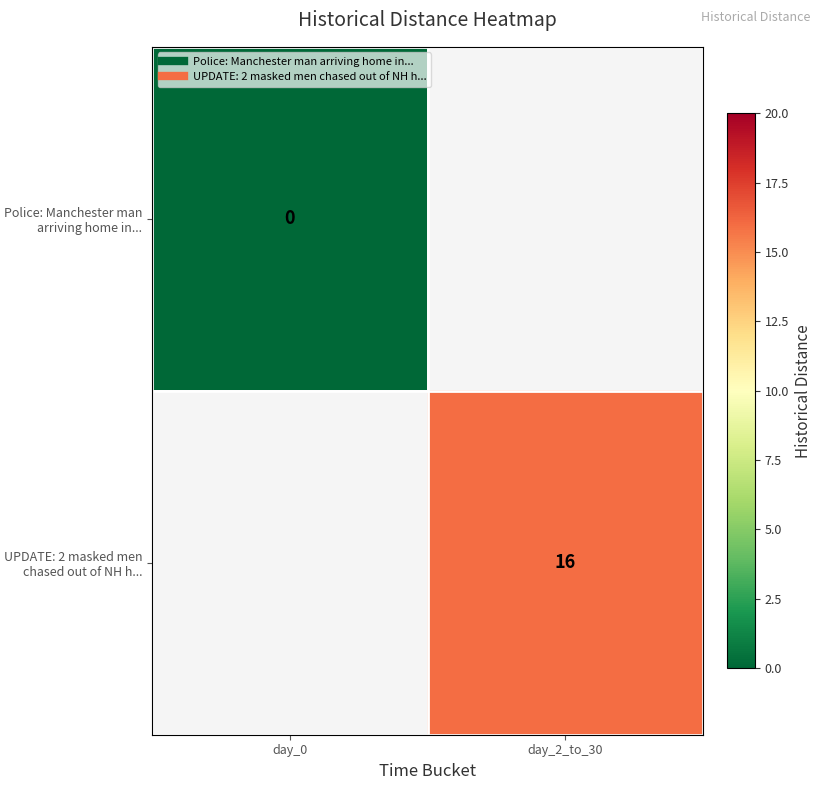

How many positive values does the UPDATE: 2 masked men chased out of NH h... series have?

1